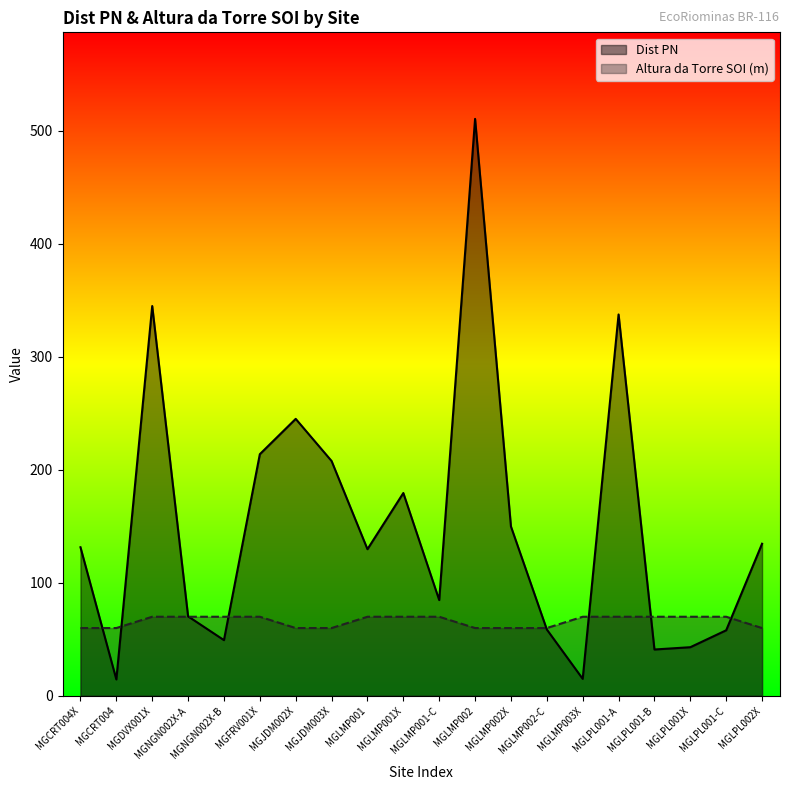

What is the label of the 13th point from the right?

MGJDM003X